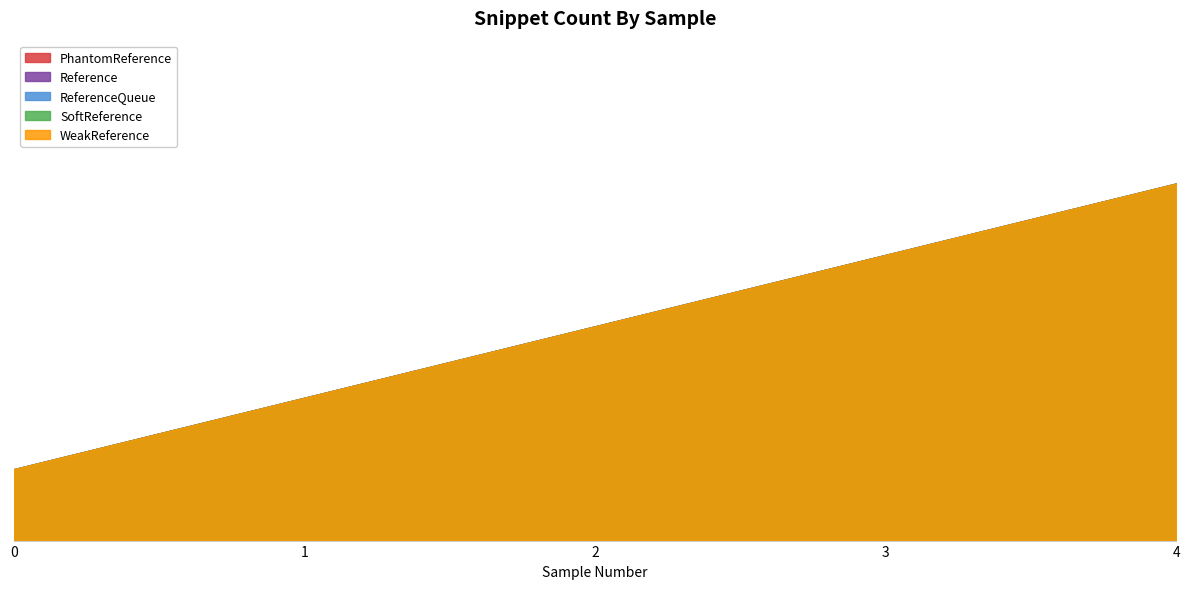

True or false: Reference and ReferenceQueue cross at least once.

False